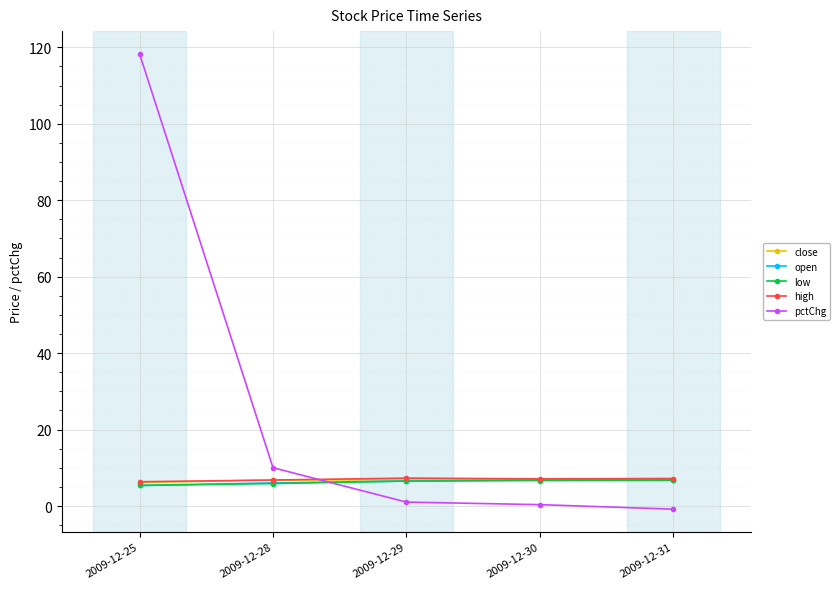

At which category is the sum across all series the highest?

2009-12-25